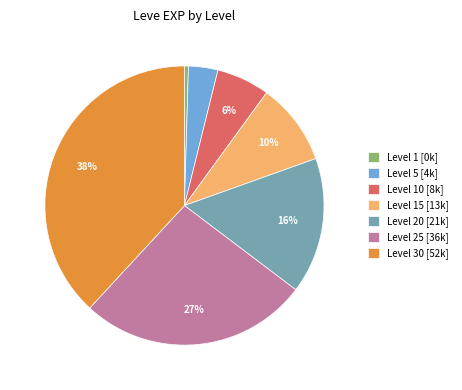

How many segments does this pie chart have?

7